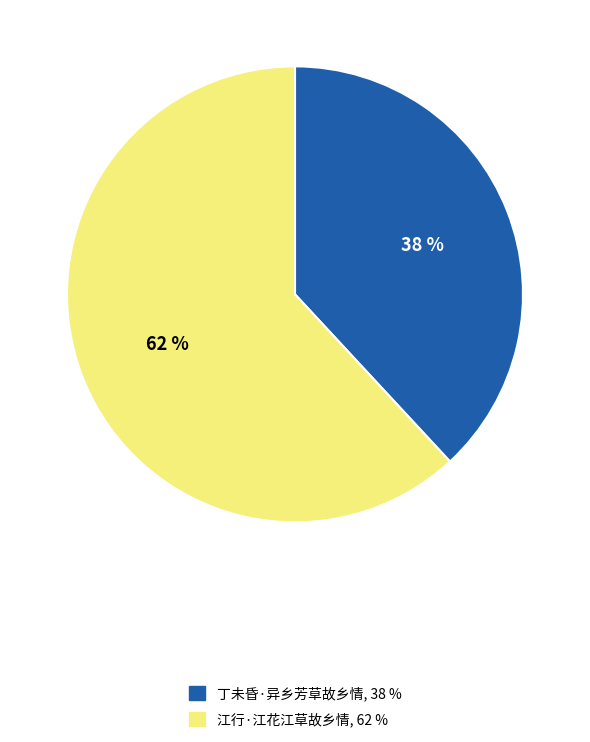

To the nearest percent, what portion does 丁未昏·异乡芳草故乡情 represent?

38%